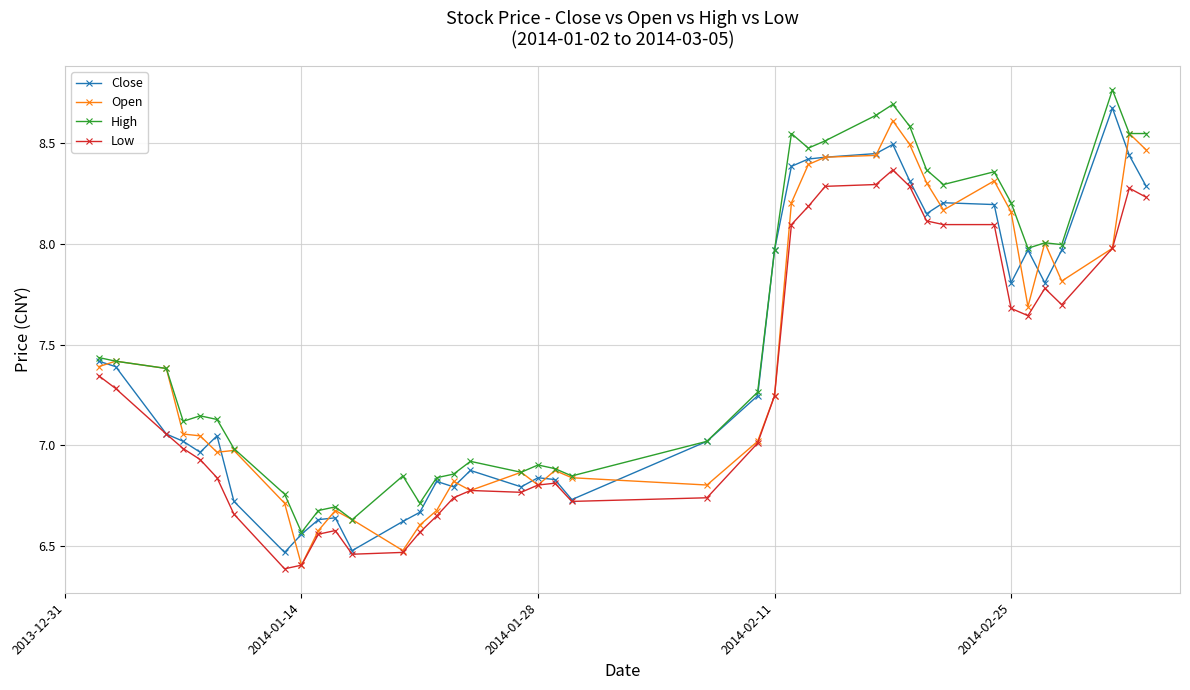

True or false: Close has more than 0 points higher than both neighbors.

True